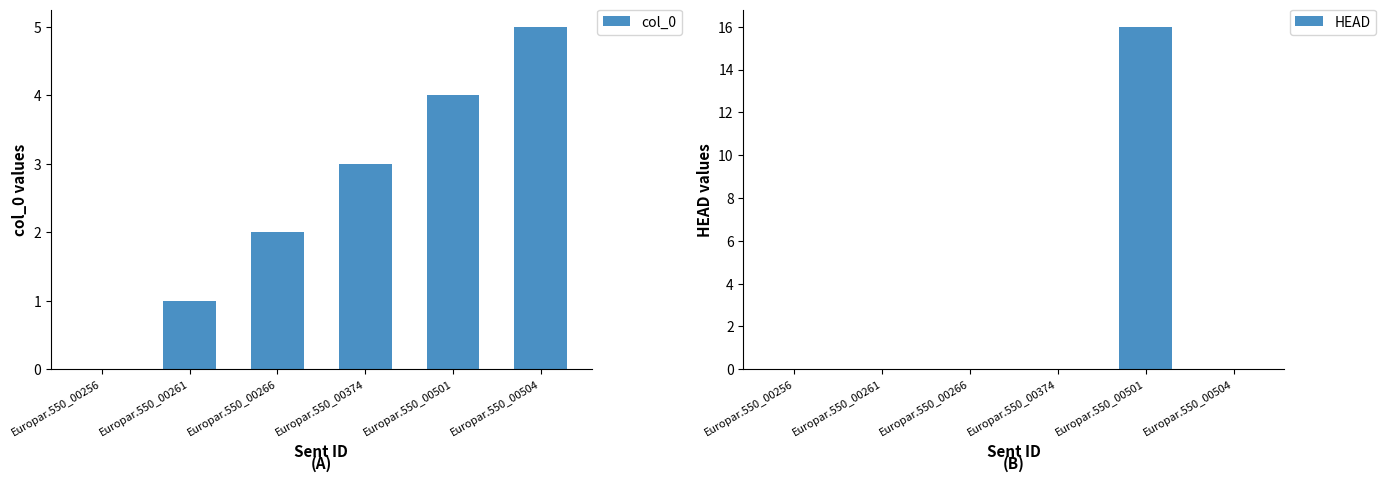

What is the difference between the highest and lowest values at Europar.550_00374?

3